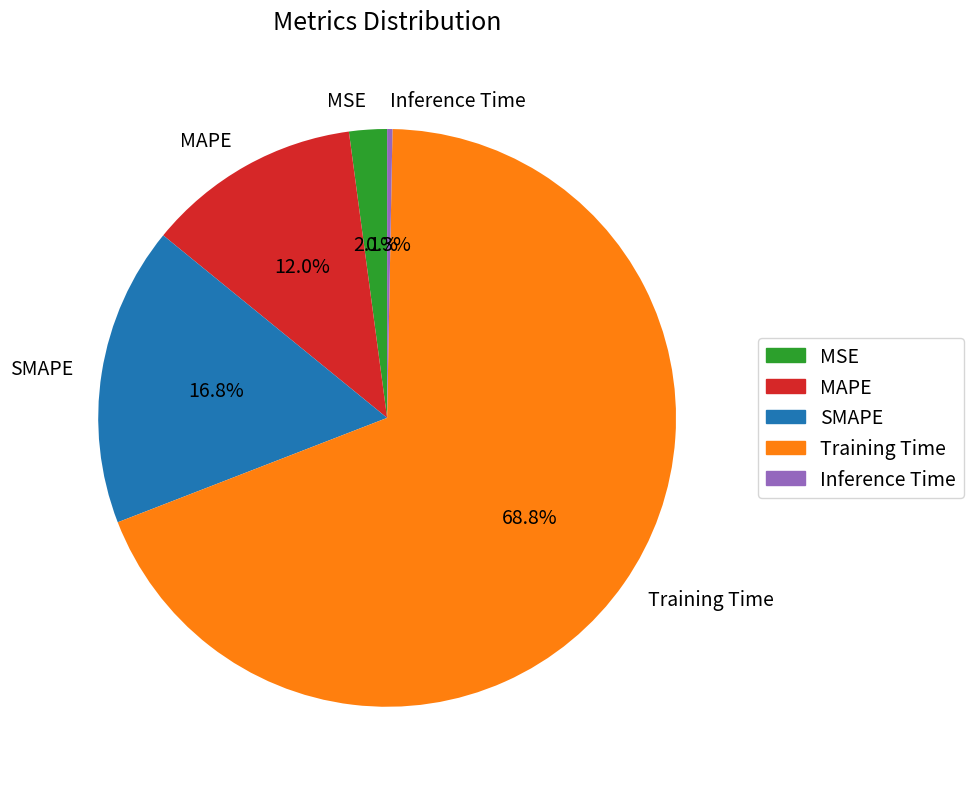

What is the total percentage of SMAPE and Inference Time?

17.1%